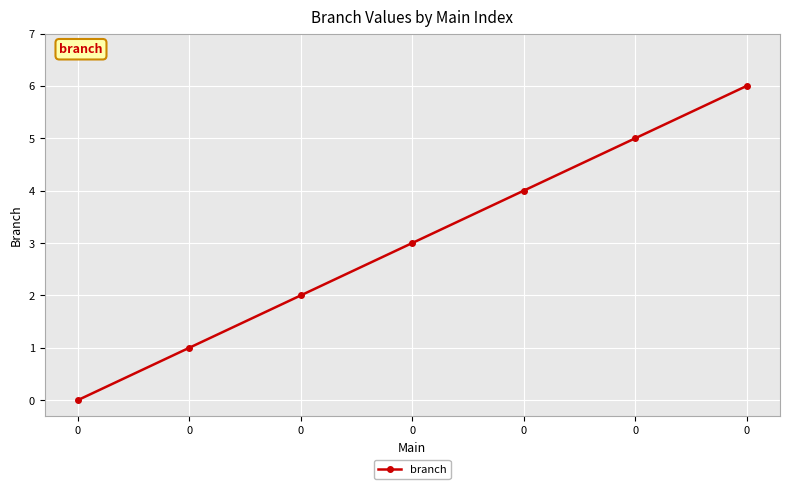

Rank the categories by value from lowest to highest.

0, 0, 0, 0, 0, 0, 0